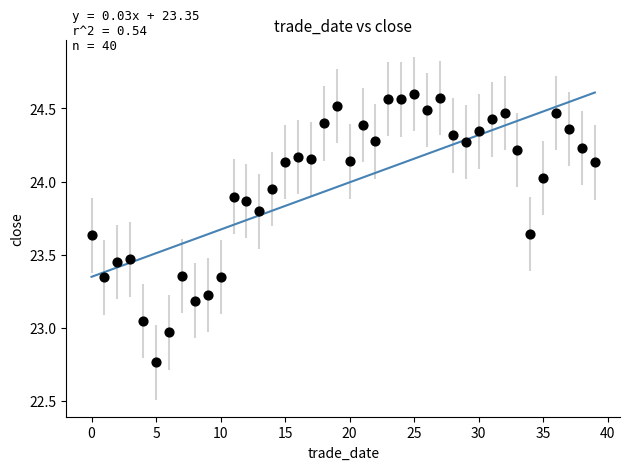

What is the range of Y values (max minus min)?

1.8